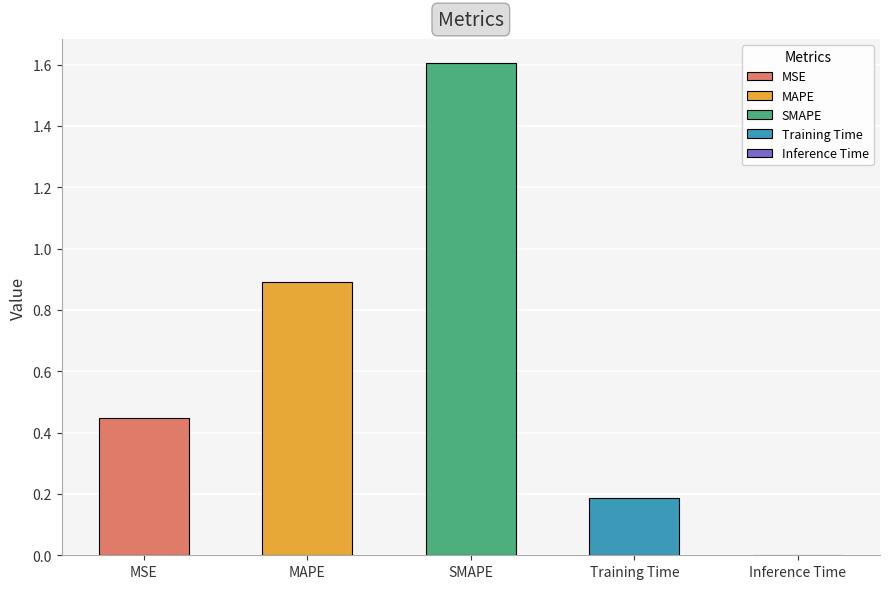

Reading left to right, transcribe all the data shown in this chart.

MSE=0.4	MAPE=0.9	SMAPE=1.6	Training Time=0.2	Inference Time=0.0